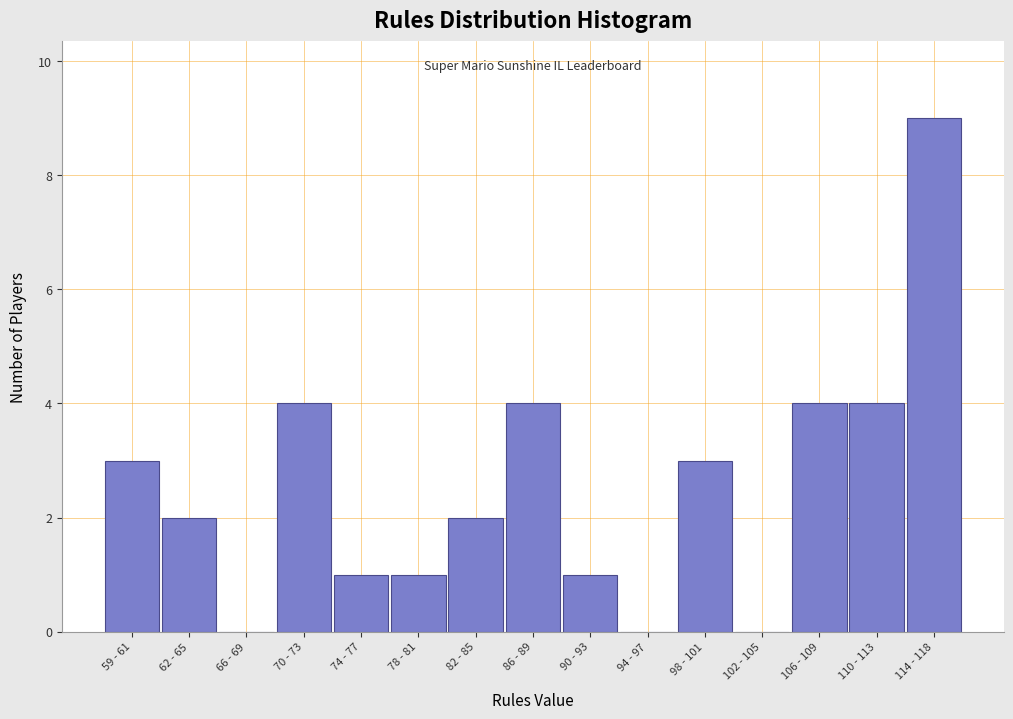

Reading right to left, list all the values displayed in this chart.

114 - 118=9	110 - 113=4	106 - 109=4	102 - 105=0	98 - 101=3	94 - 97=0	90 - 93=1	86 - 89=4	82 - 85=2	78 - 81=1	74 - 77=1	70 - 73=4	66 - 69=0	62 - 65=2	59 - 61=3